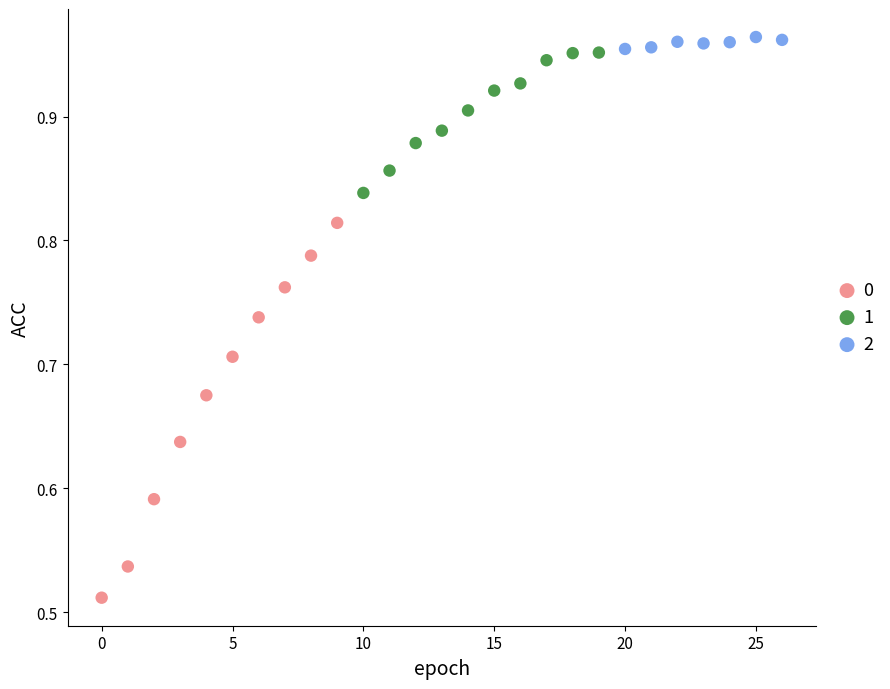

Which series reaches the minimum Y coordinate?

0